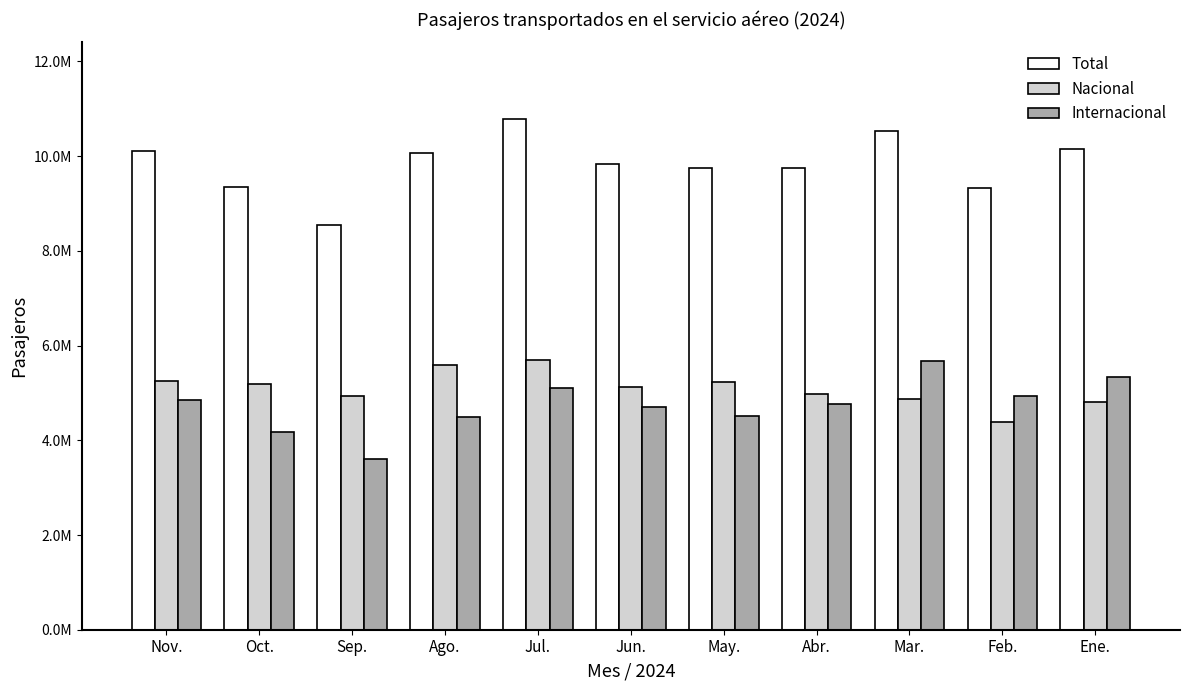

Reading left to right, extract all data points from this chart.

Total: Nov.=10113653	Oct.=9357768	Sep.=8538425	Ago.=10075357	Jul.=10786450	Jun.=9831803	May.=9757605	Abr.=9749542	Mar.=10539528	Feb.=9334763	Ene.=10153993
Nacional: Nov.=5252879	Oct.=5191280	Sep.=4937405	Ago.=5593320	Jul.=5691596	Jun.=5134740	May.=5236375	Abr.=4981231	Mar.=4863183	Feb.=4391152	Ene.=4807949
Internacional: Nov.=4860774	Oct.=4166488	Sep.=3601020	Ago.=4482037	Jul.=5094854	Jun.=4697063	May.=4521230	Abr.=4768311	Mar.=5676345	Feb.=4943611	Ene.=5346044